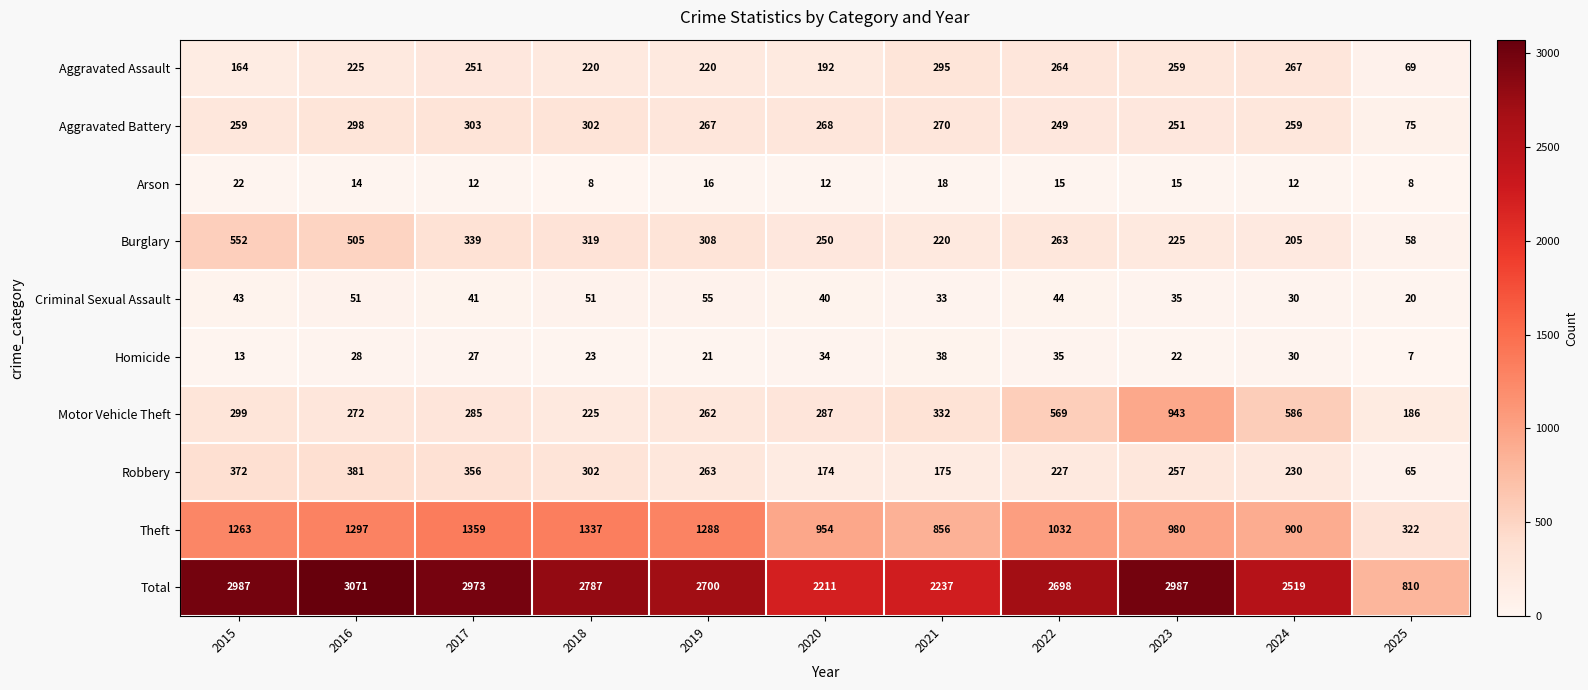

How many distinct data groups are displayed?

10